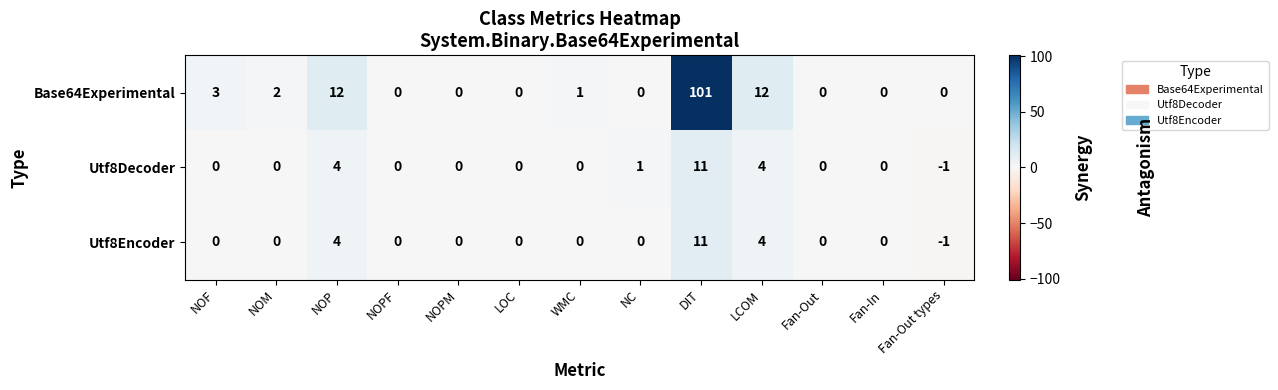

Which category has the highest value in the Utf8Encoder series?

DIT